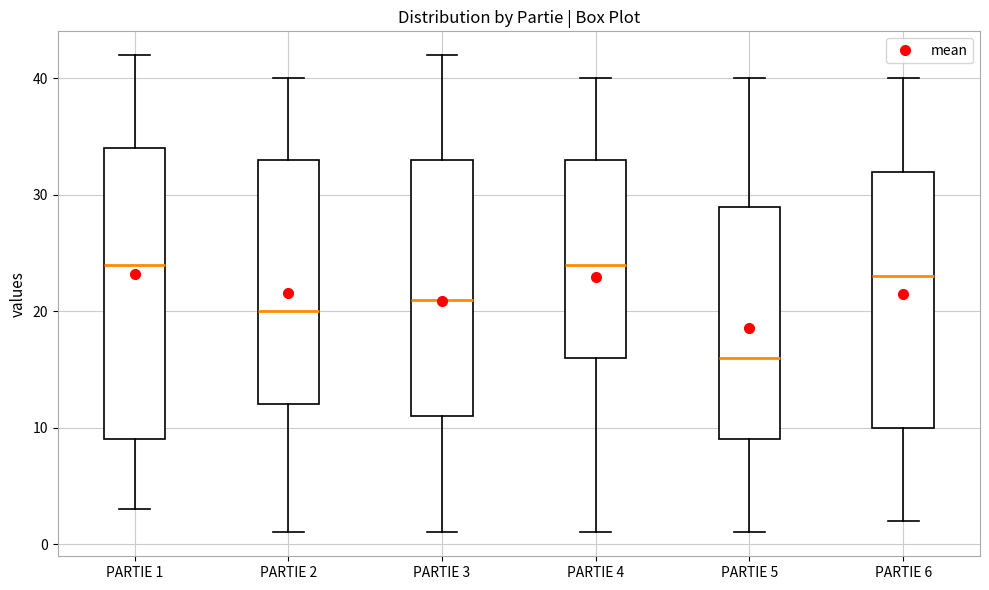

Reading left to right, read every box against the y-axis: the position of its median line, the range the box covers, and the ends of its whiskers. The values are not printed on the chart, so give them approximately, as read against the axis.

PARTIE 1: median 24, box 9 to 34, whiskers 3 to 42
PARTIE 2: median 20, box 12 to 33, whiskers 1 to 40
PARTIE 3: median 21, box 11 to 33, whiskers 1 to 42
PARTIE 4: median 24, box 16 to 33, whiskers 1 to 40
PARTIE 5: median 16, box 9 to 29, whiskers 1 to 40
PARTIE 6: median 23, box 10 to 32, whiskers 2 to 40